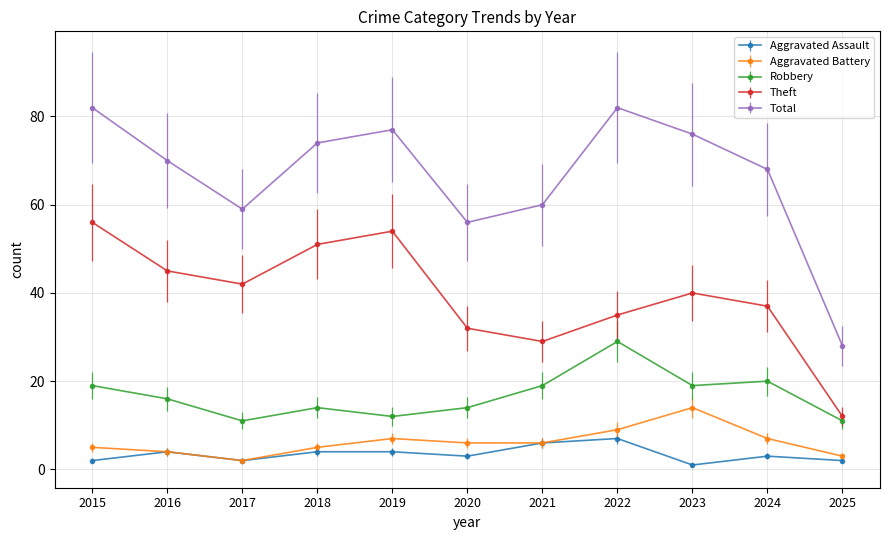

What are all the series names shown in the legend?

Aggravated Assault, Aggravated Battery, Robbery, Theft, Total